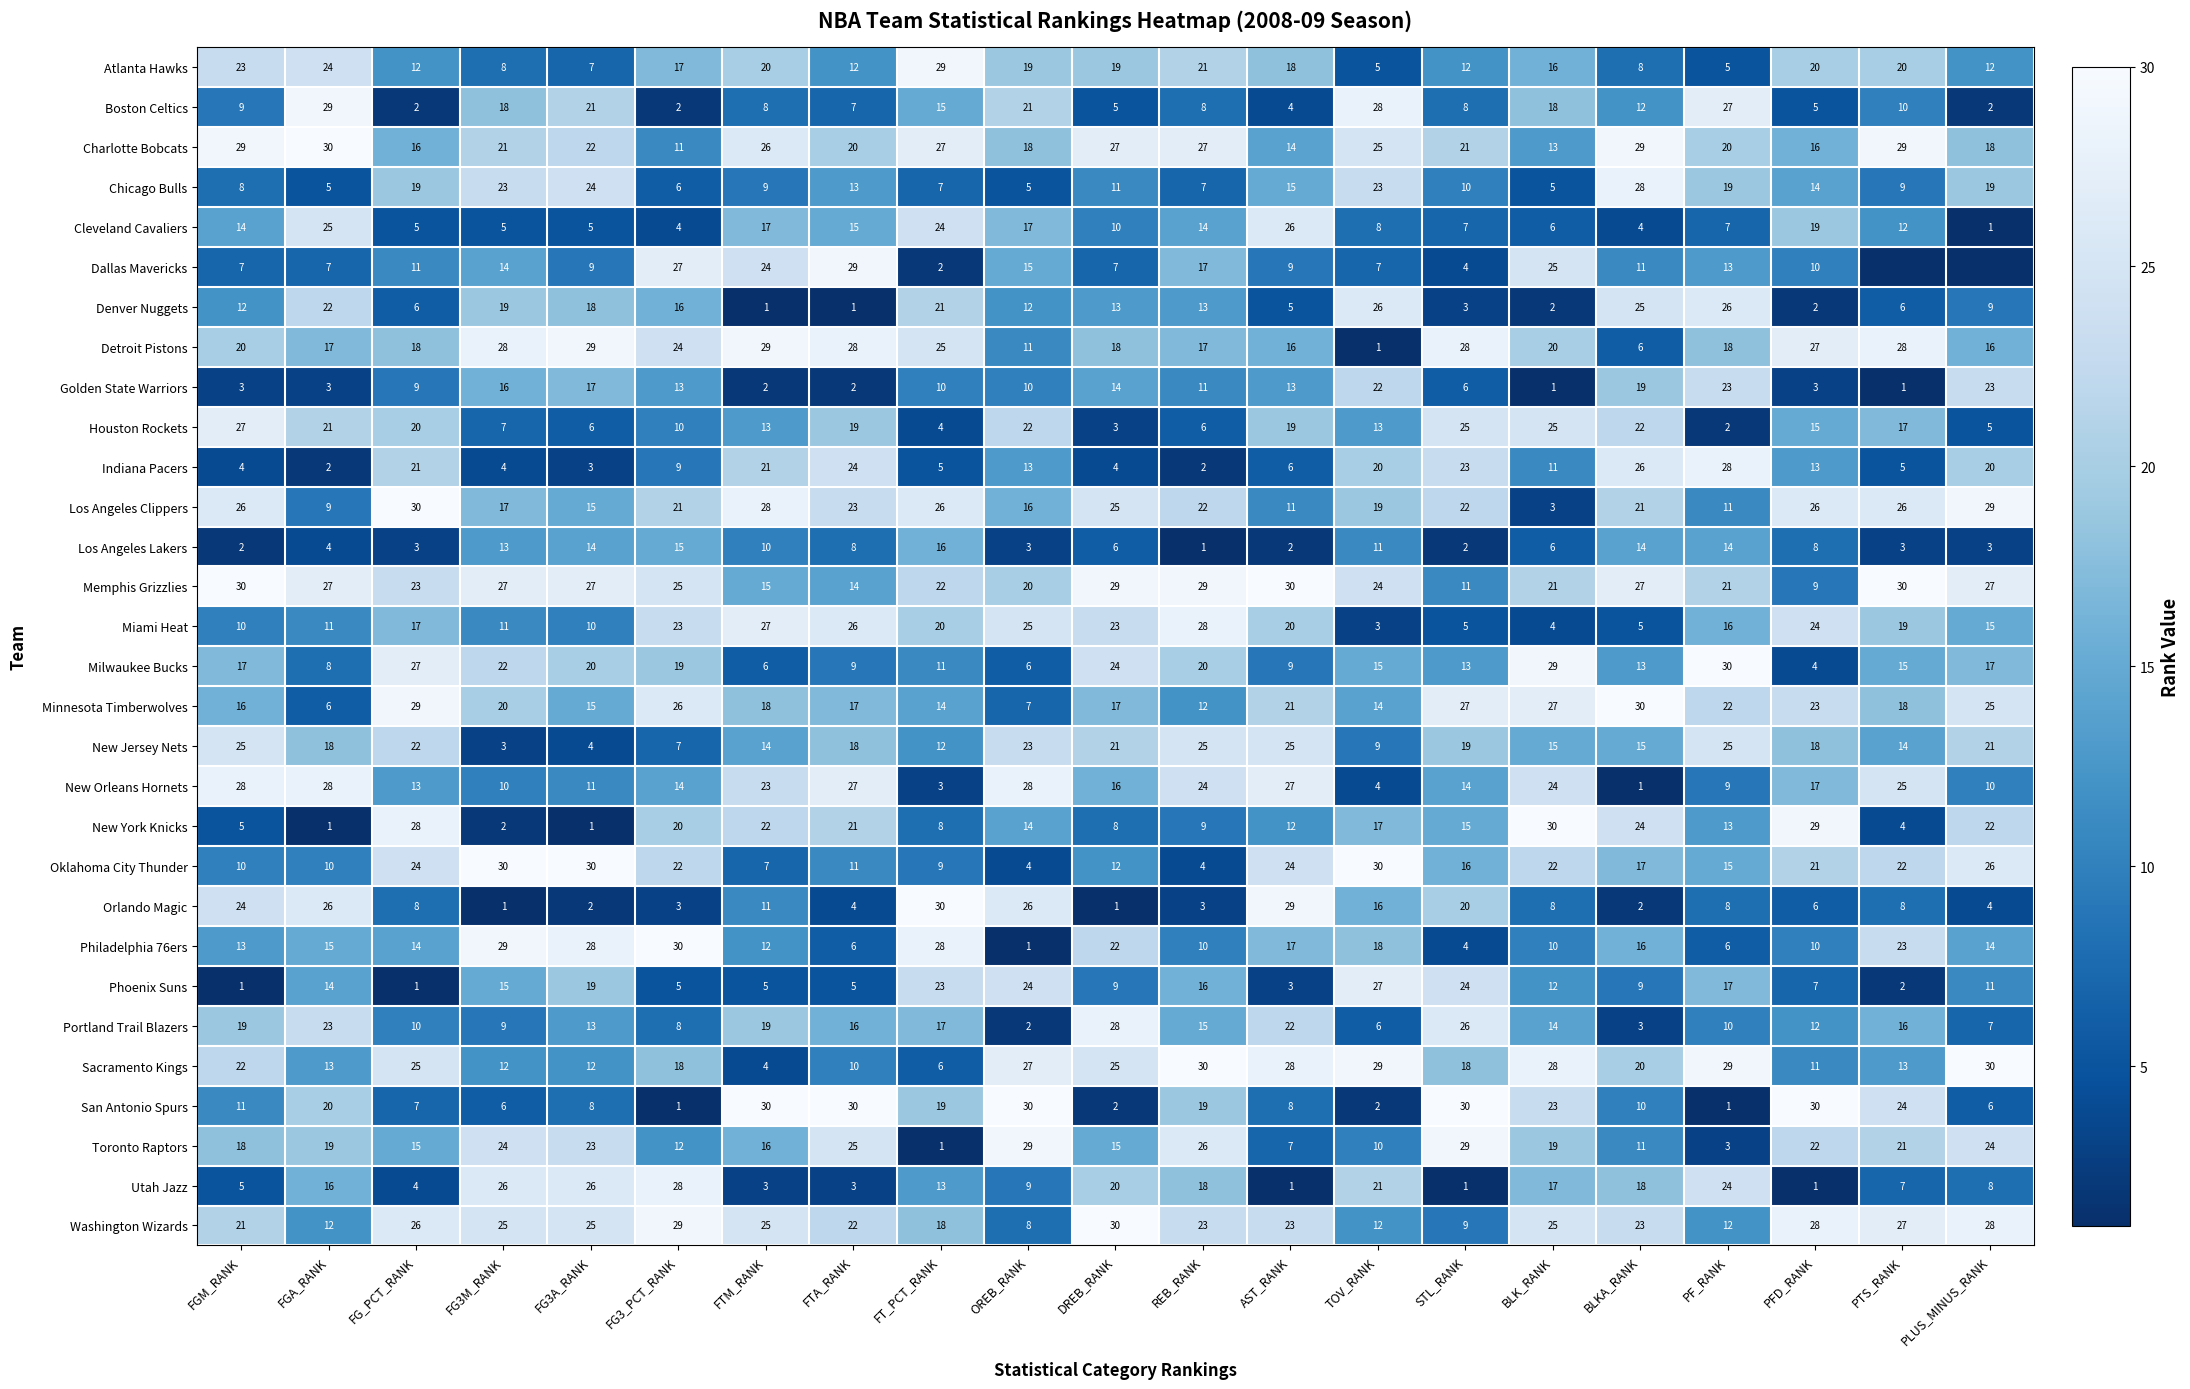

Is it true that New Orleans Hornets equals 25 at PTS_RANK?

True